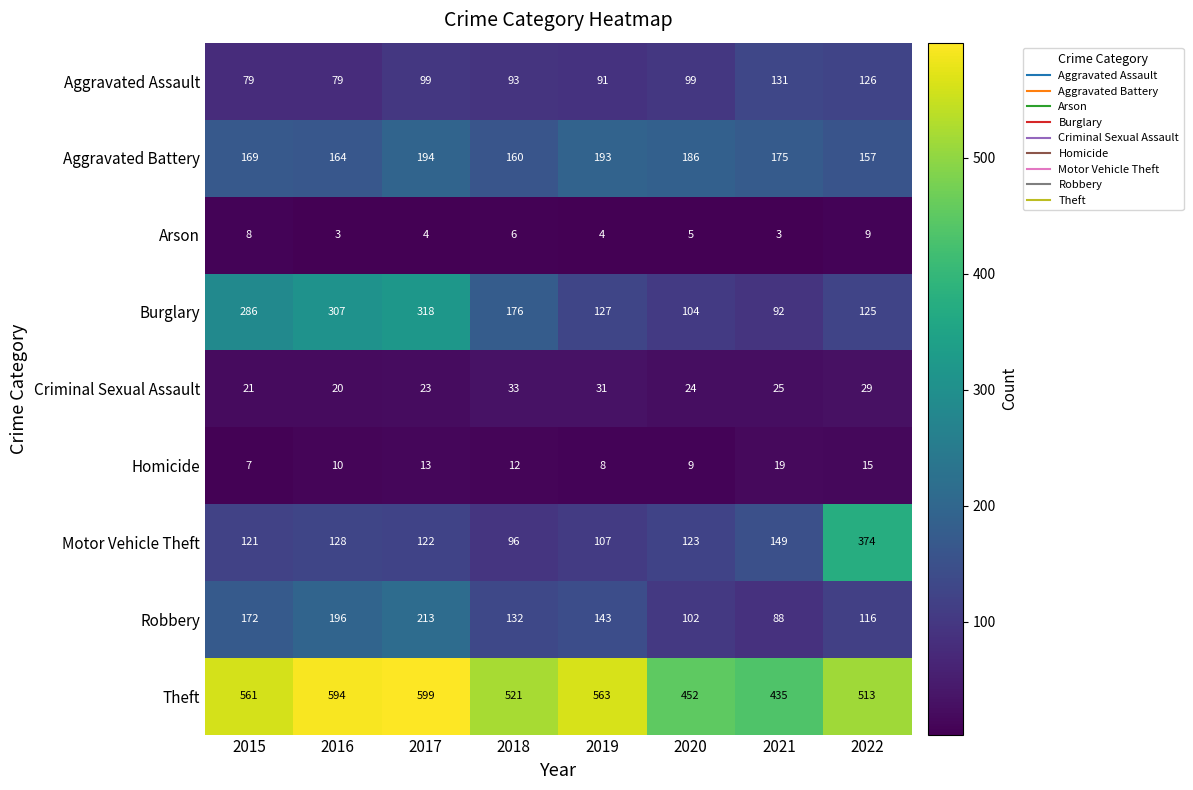

What is the difference between the highest and lowest values at 2019?

559